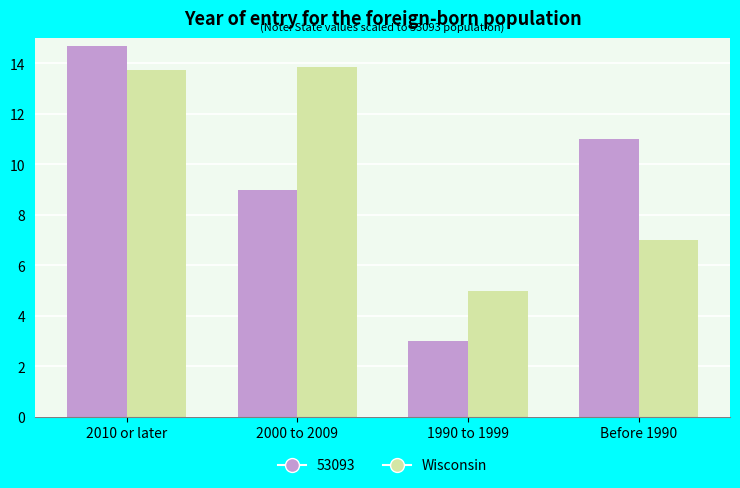

The value of Wisconsin at Before 1990 is 7.0. True or false?

True